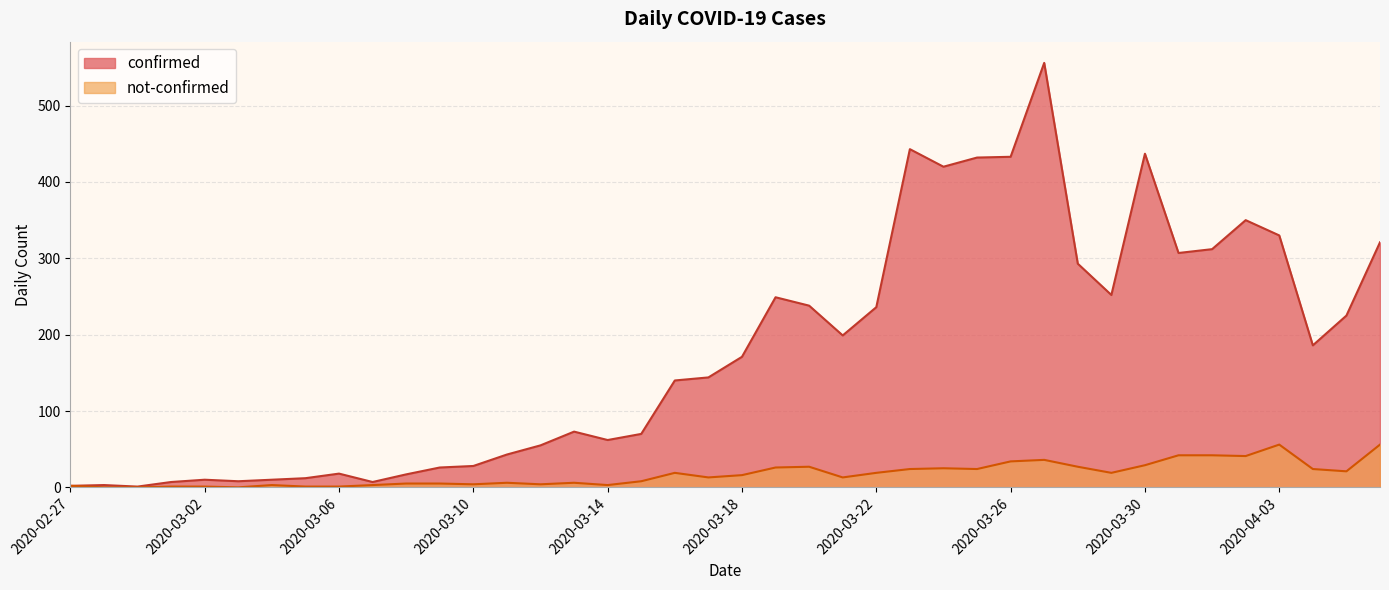

True or false: not-confirmed and confirmed cross at least once.

False